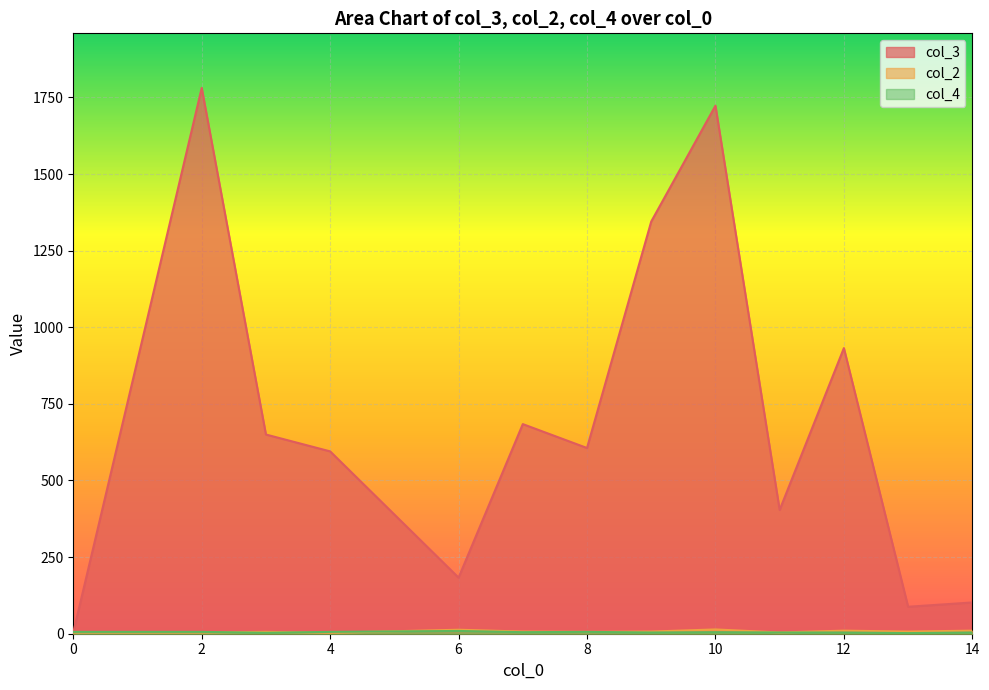

After their last crossing, which series has the higher values: col_4 or col_2?

col_2